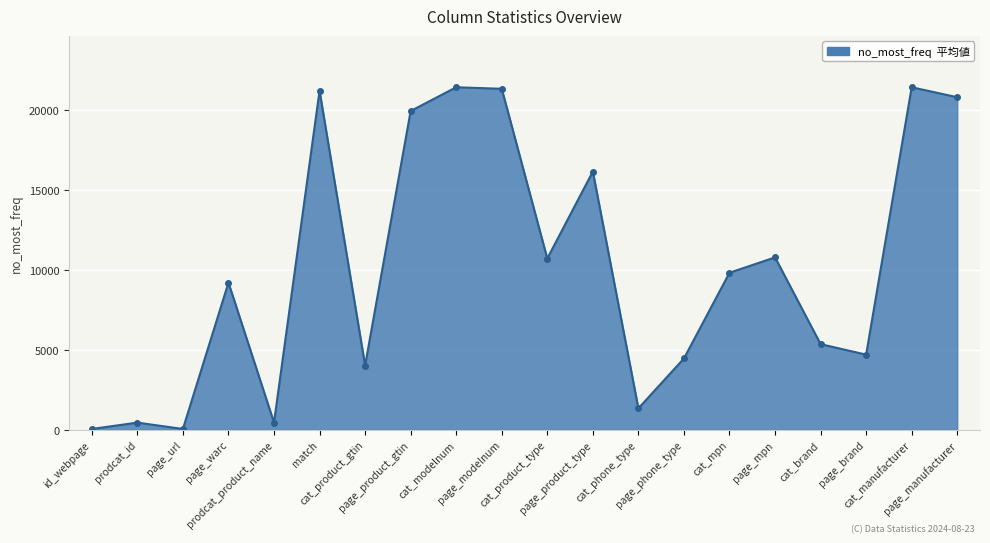

True or false: there are more than 0 points higher than both neighbors.

True